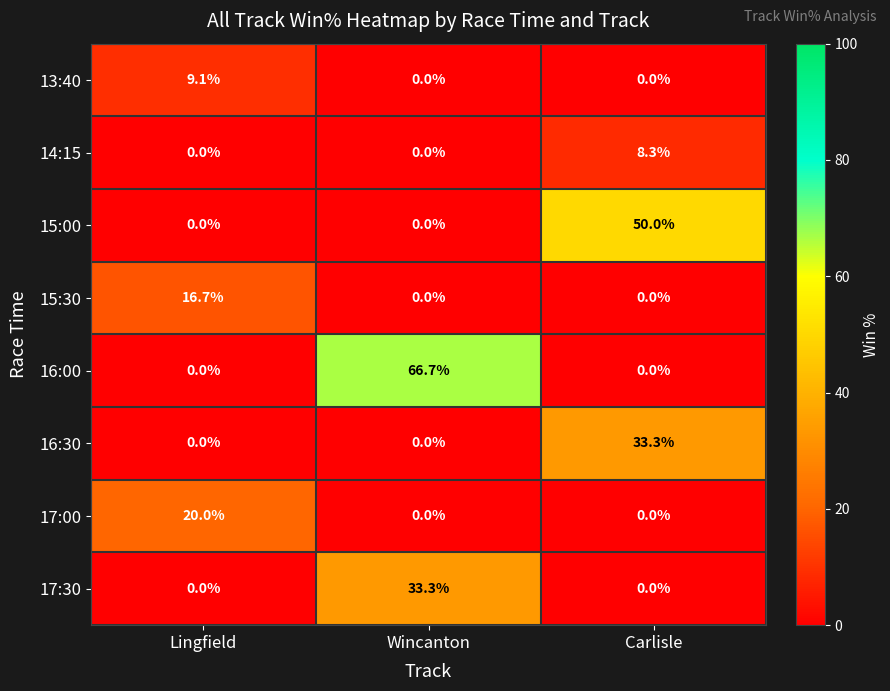

How many series are shown in this chart?

8